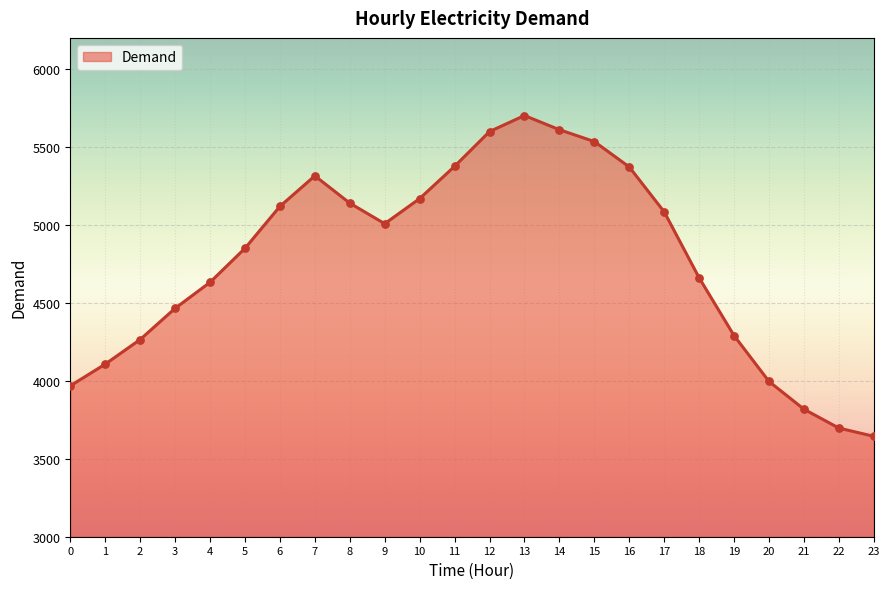

Approximately how many times larger is the value at 15 compared to 8?

1.1